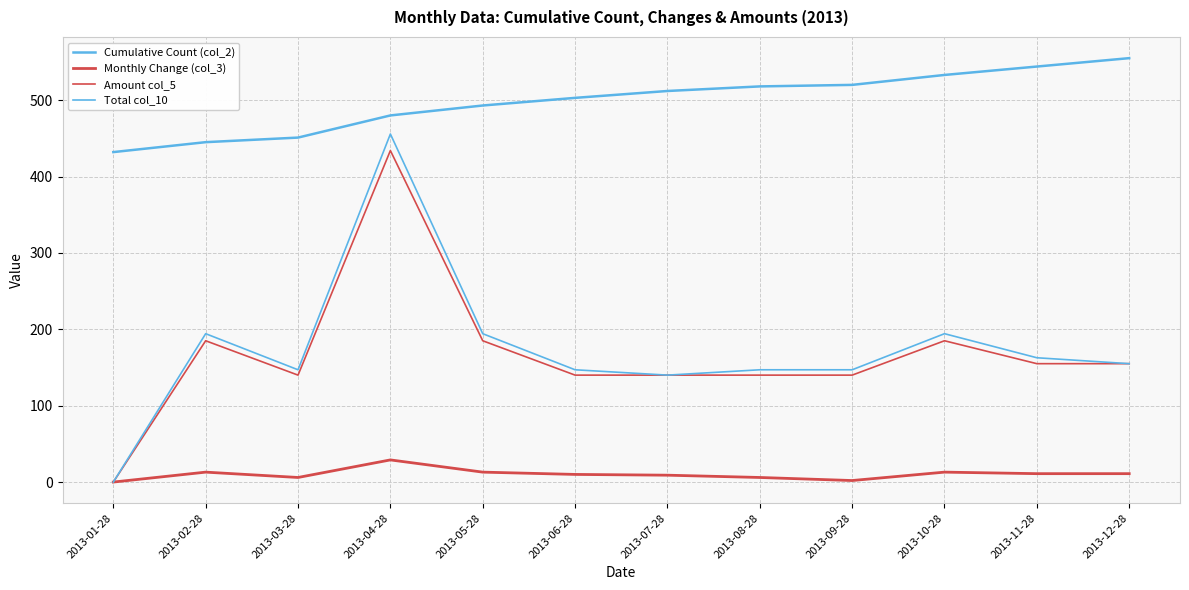

What is the difference between the second highest and second lowest values in the Total col_10 series?

54.2